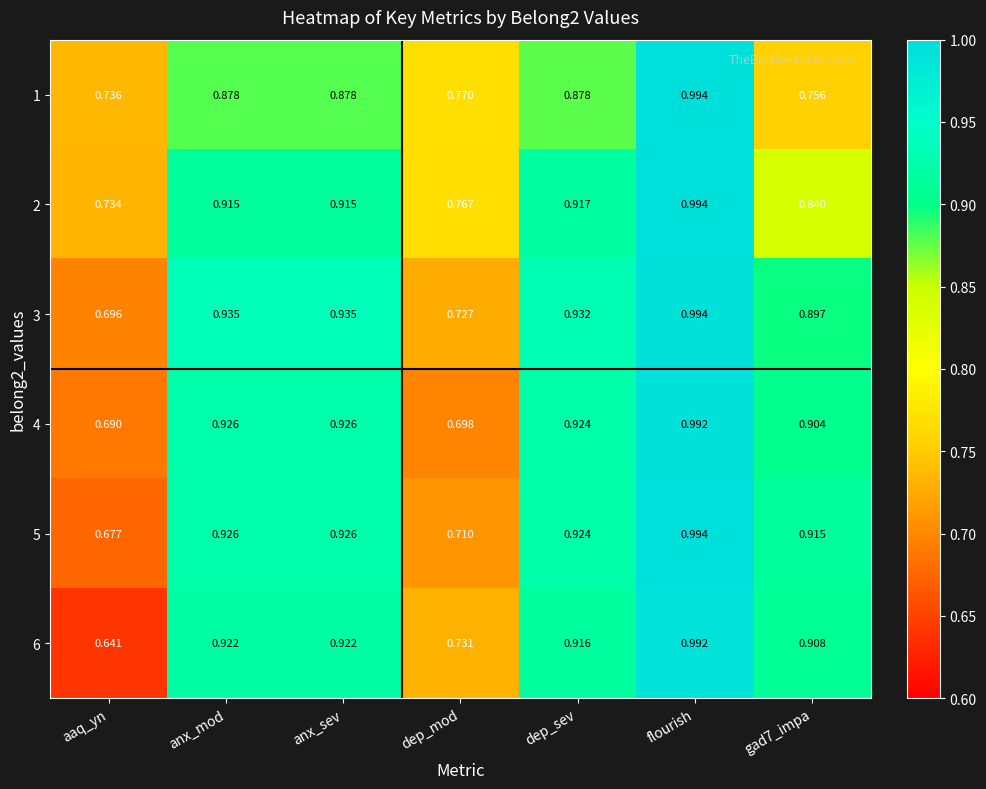

What is the total value across all series at anx_sev?

5.5